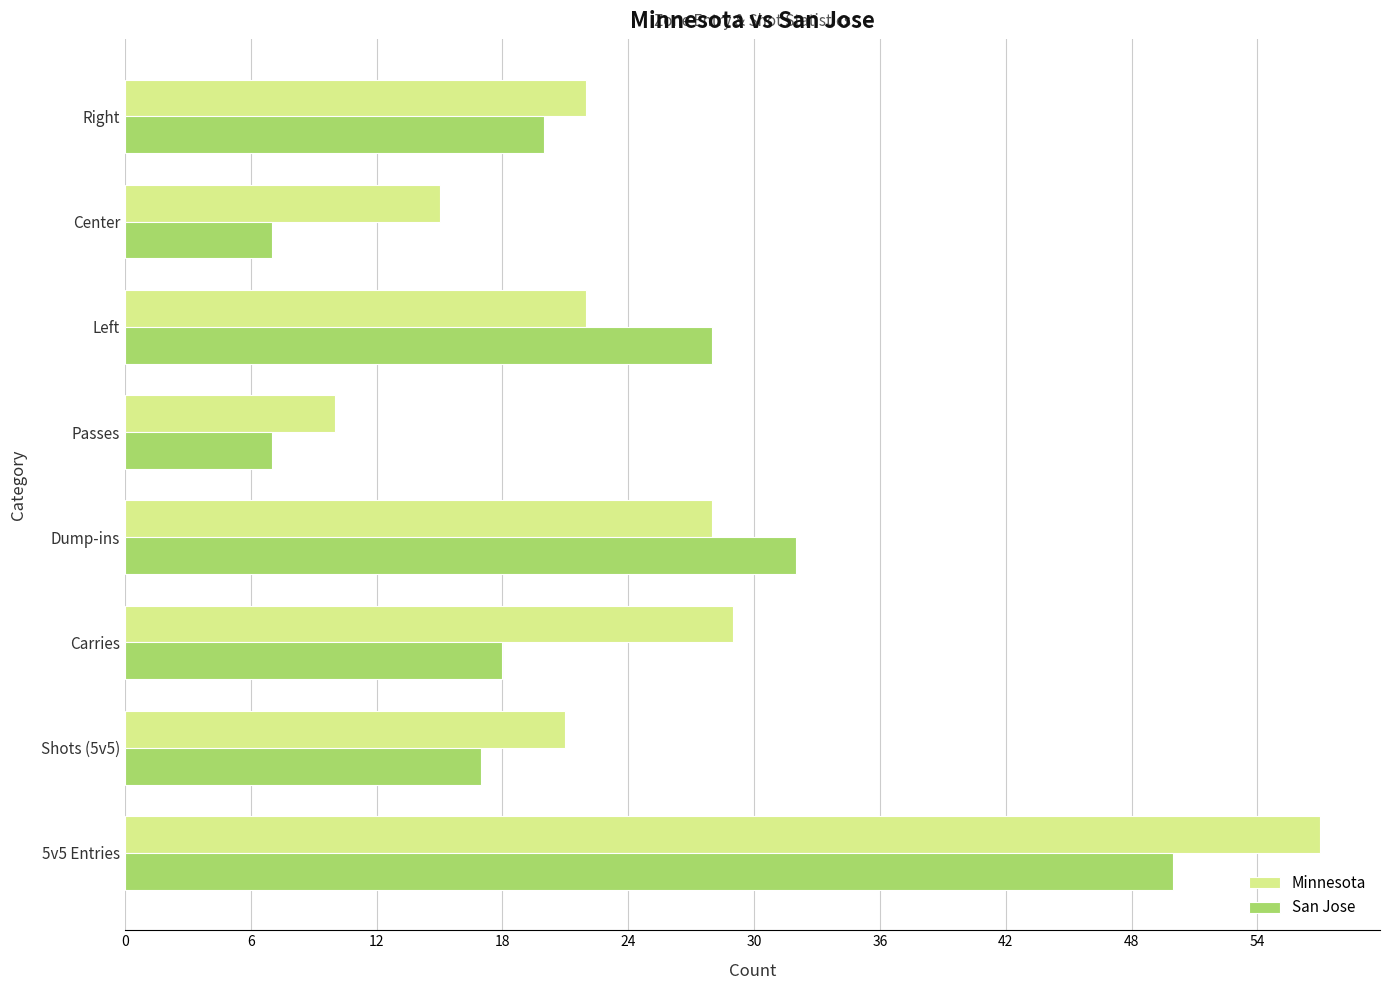

What is the greatest value displayed?

57